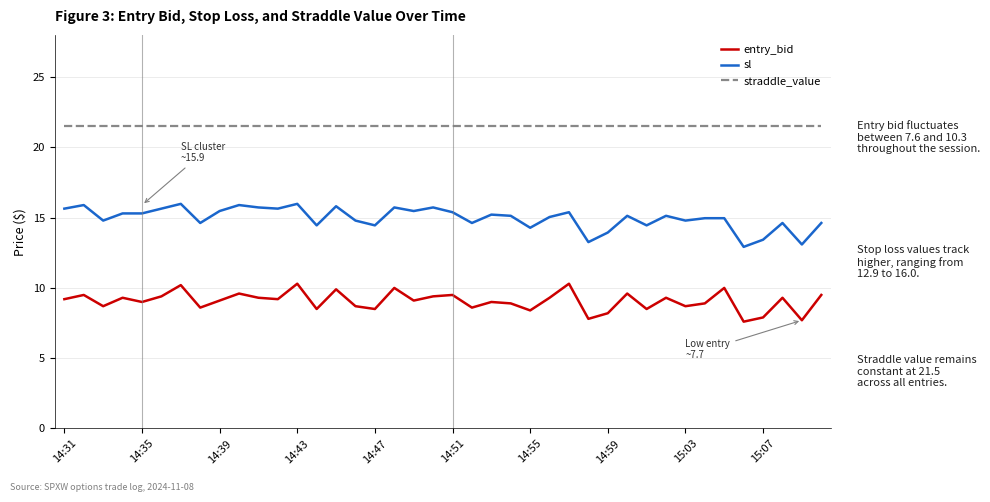

Rank the series by their average value, from highest to lowest.

straddle_value, sl, entry_bid